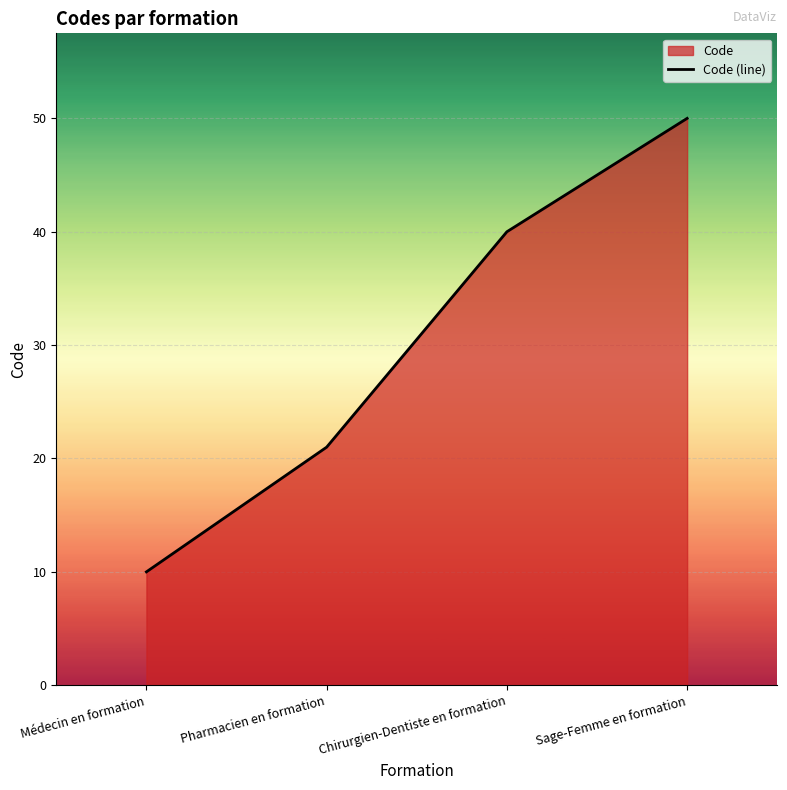

How many series are shown in this chart?

1